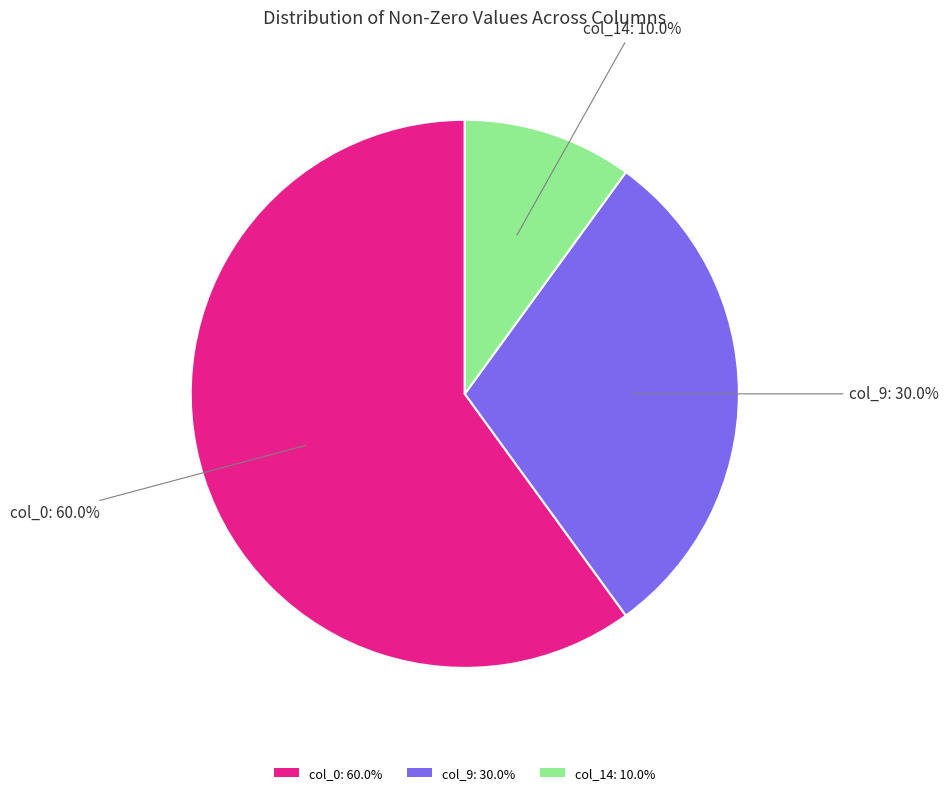

Does any single category account for the majority?

Yes